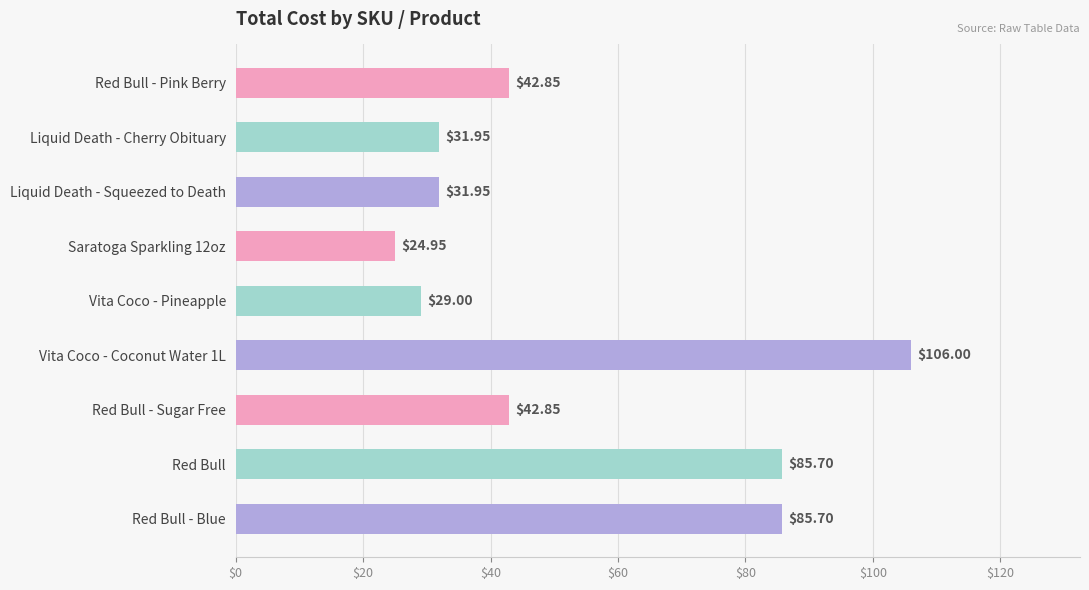

What is the label of the 9th bar from the bottom?

Red Bull - Pink Berry